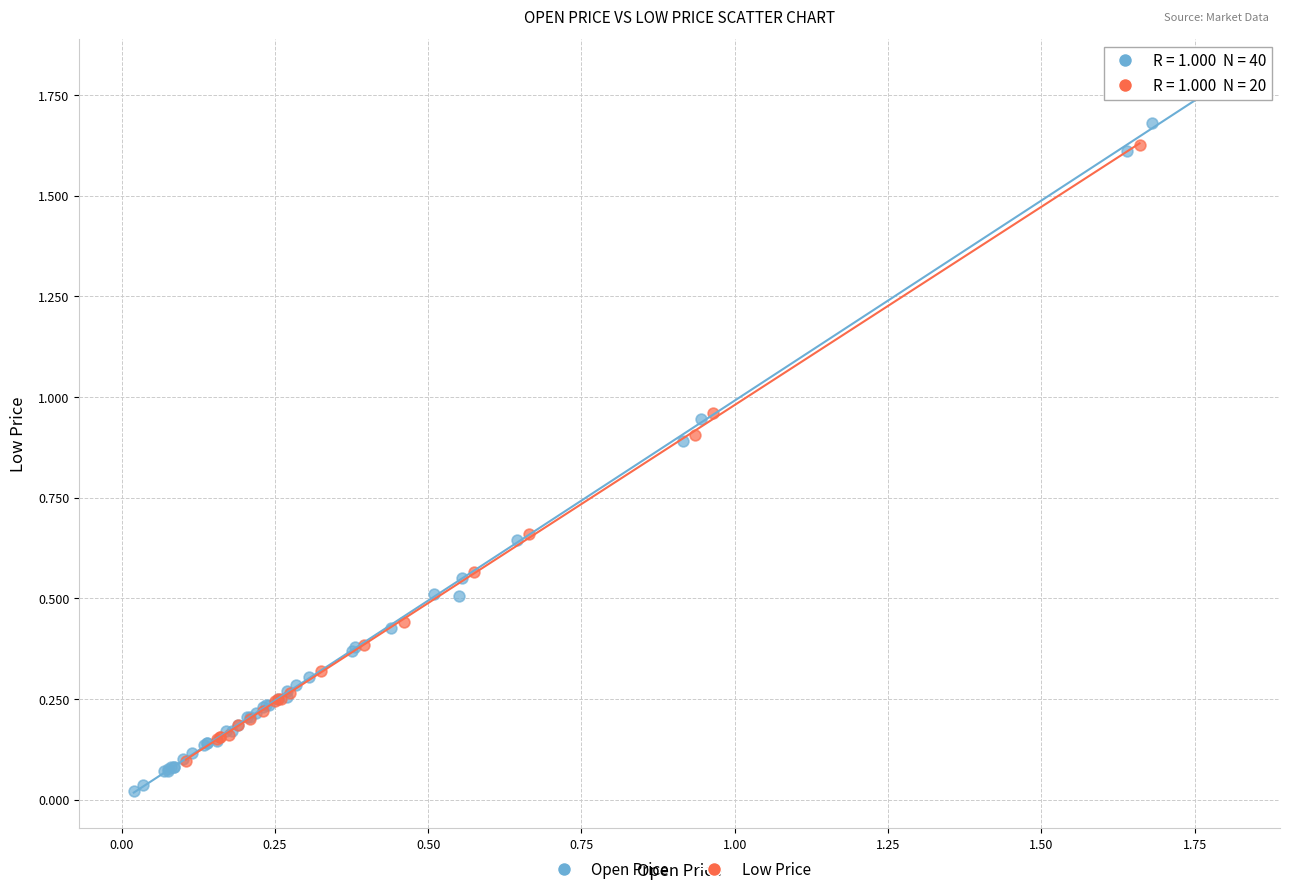

Which series reaches the maximum Y coordinate?

Open Price